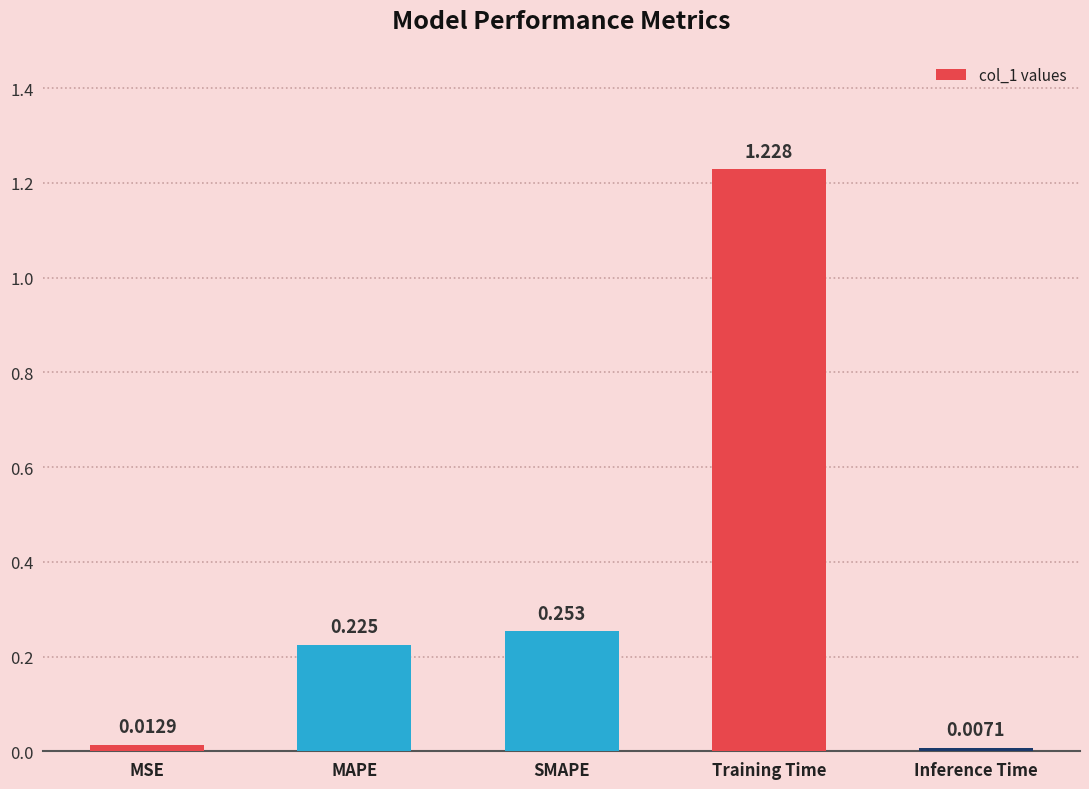

What is the label of the 1st bar from the left?

MSE